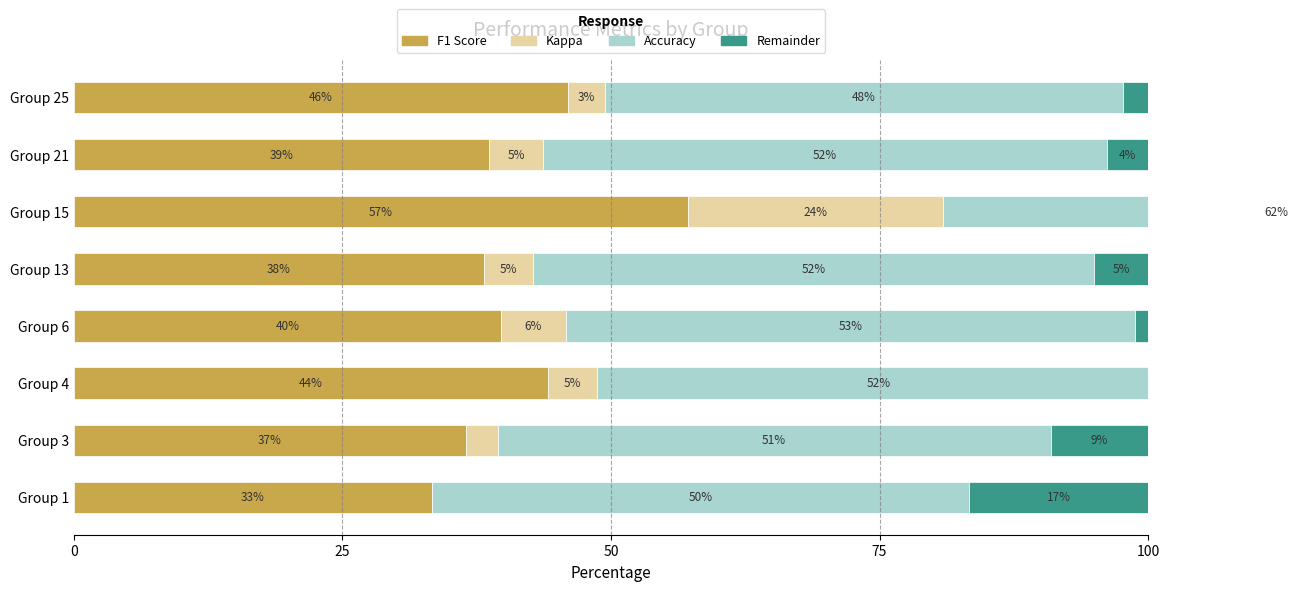

Which series changed the most between Group 3 and Group 13?

Remainder